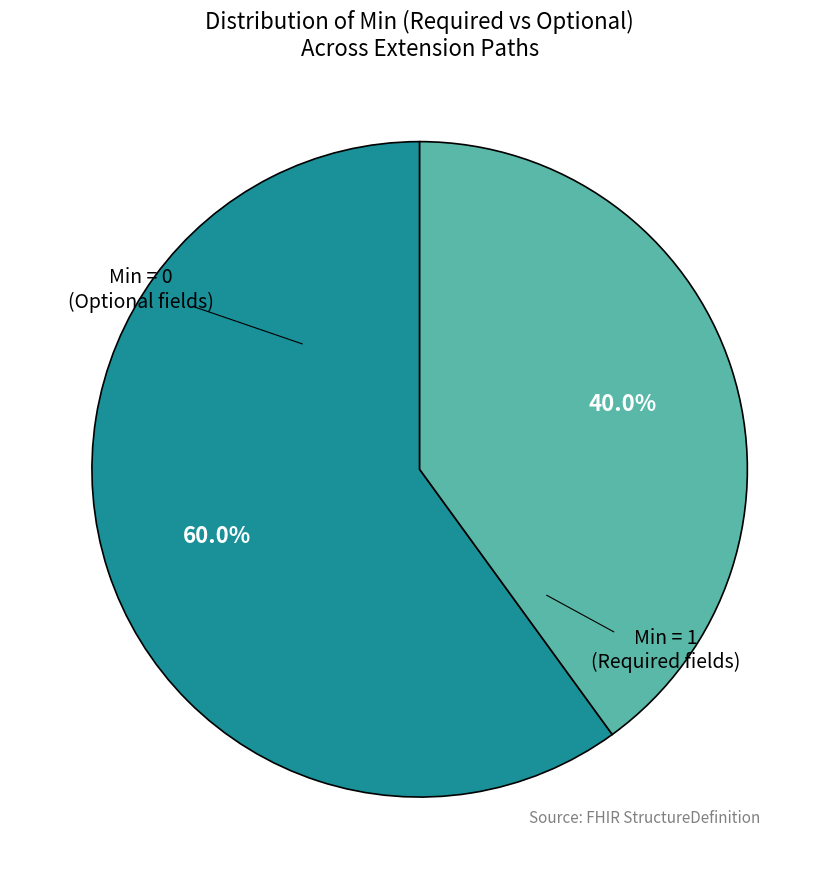

Does any single category account for the majority?

Yes